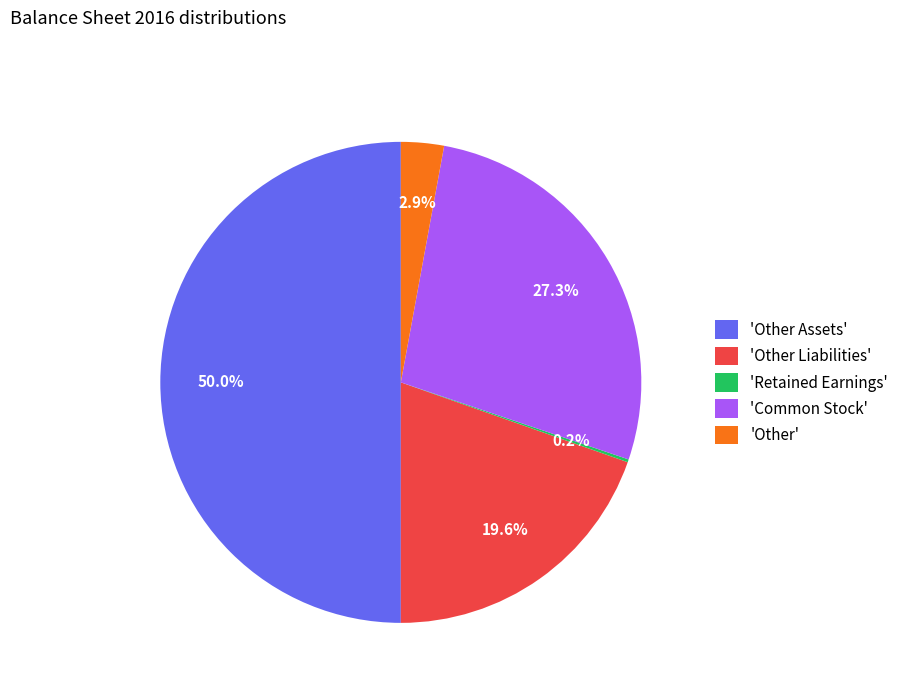

What is the largest slice in the pie chart?

'Other Assets'